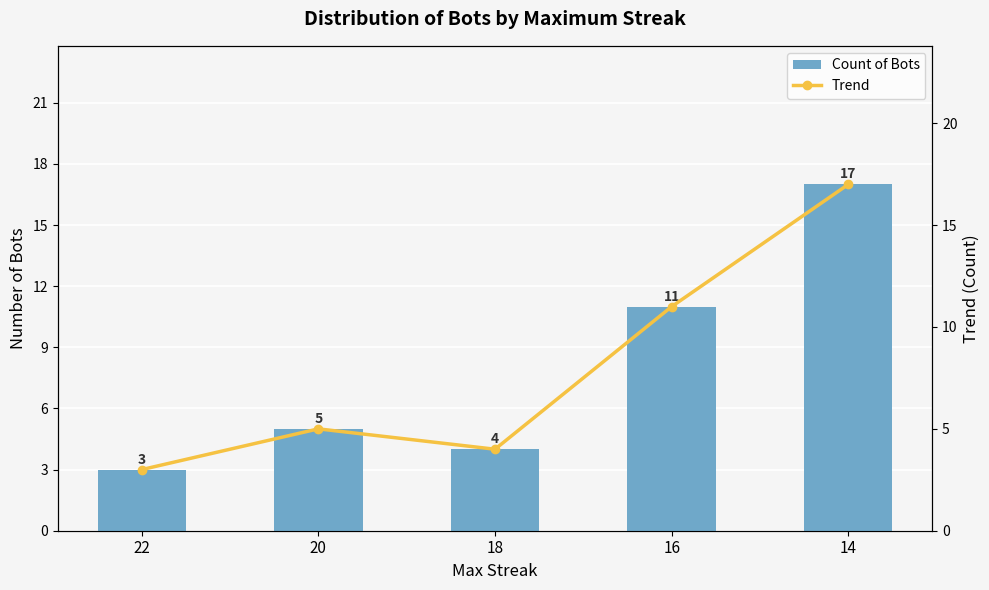

Which category has the highest value in the Count of Bots series?

14